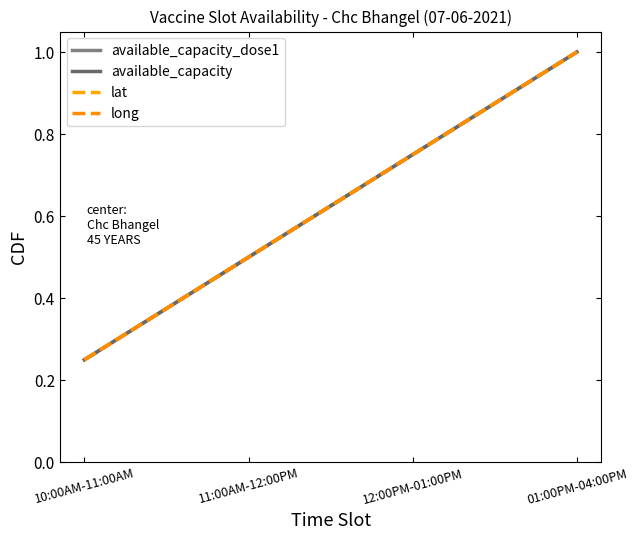

What is the label of the 1st point from the right?

01:00PM-04:00PM